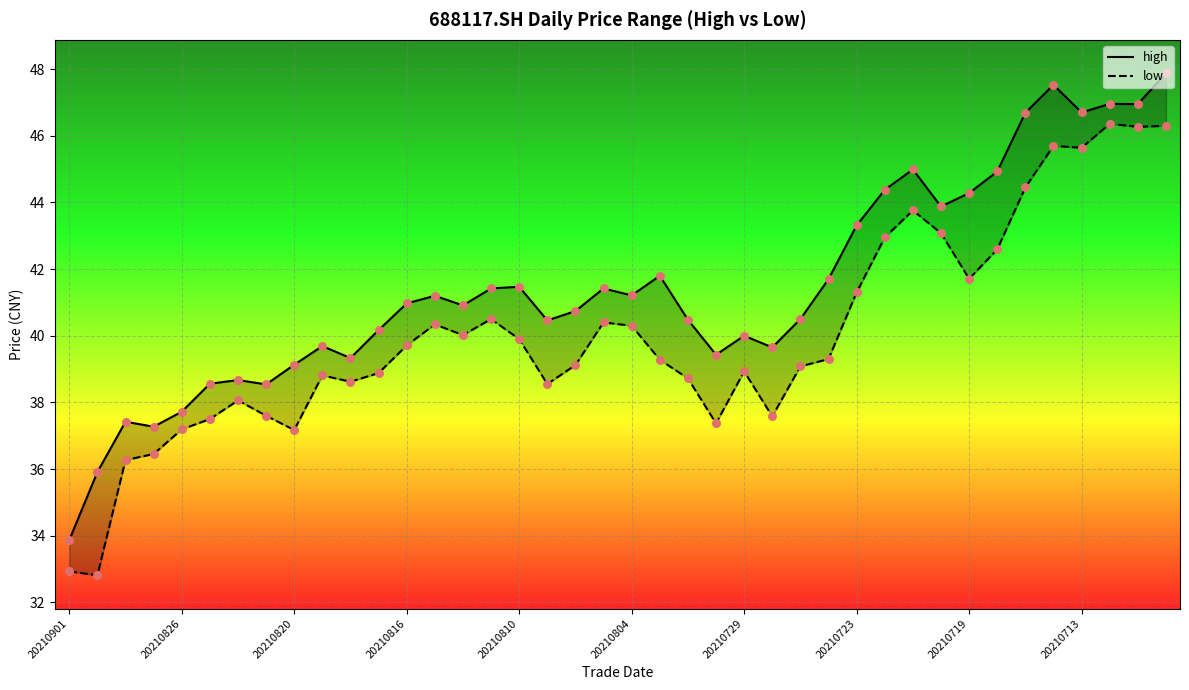

At how many categories does at least one series exceed 35?

39